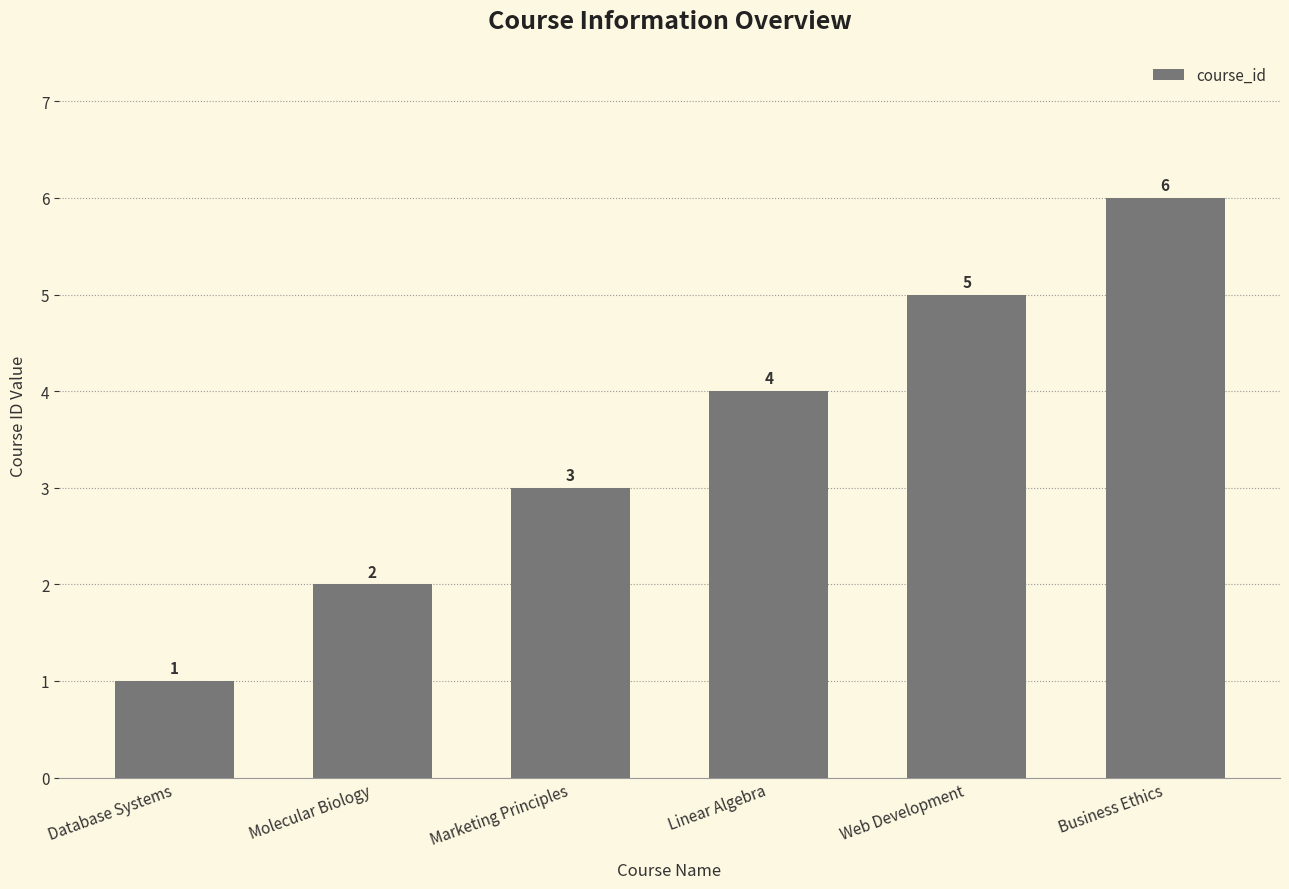

What is the greatest value displayed?

6